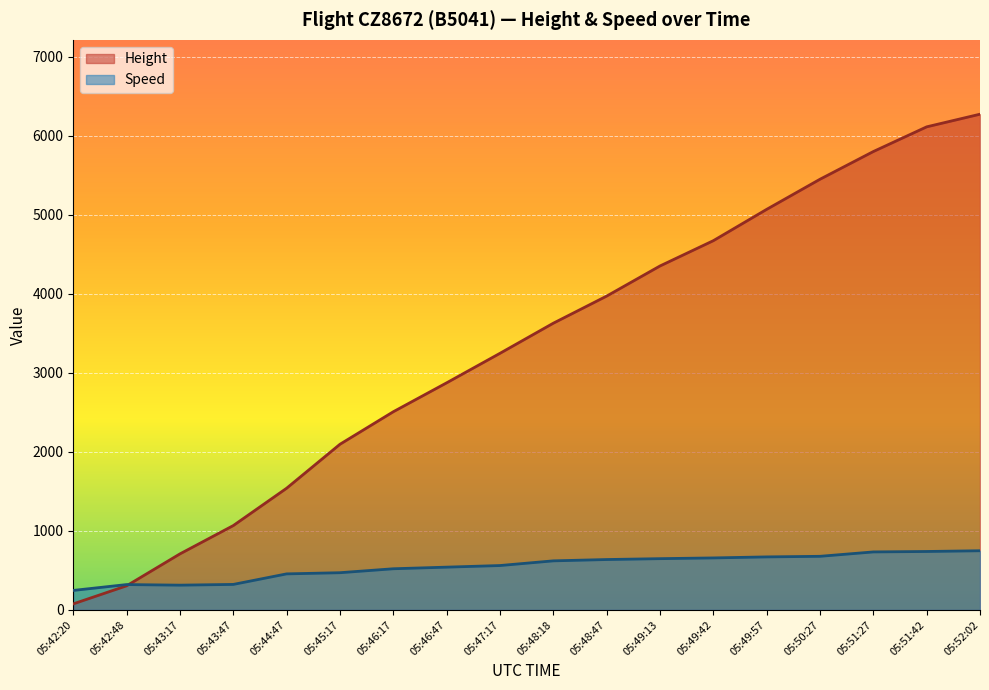

What is the approximate value of Speed at 05:42:20?

246.3